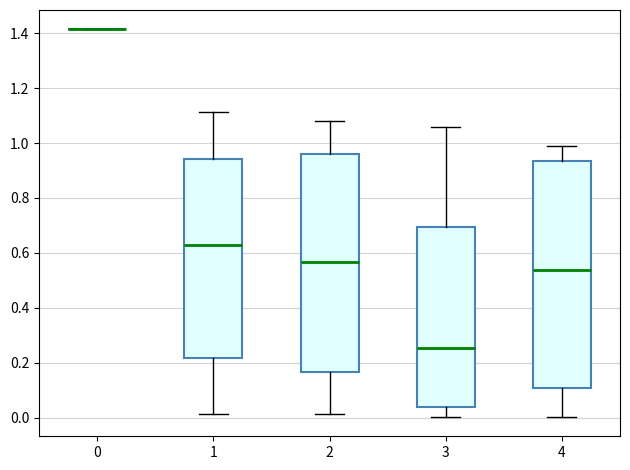

Where does the upper whisker of the box at x = 3 end on the y-axis? The values are not printed on the chart, so give them approximately, as read against the axis.

1.06